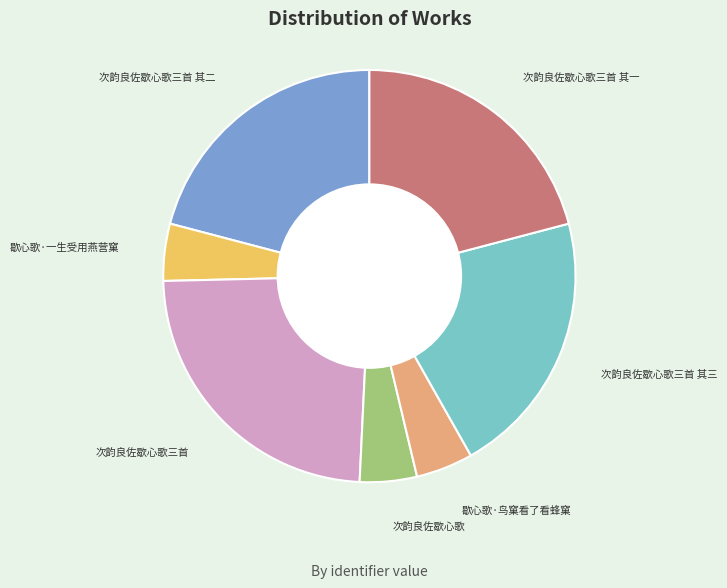

Is 次韵良佐歇心歌 the majority of the pie?

No